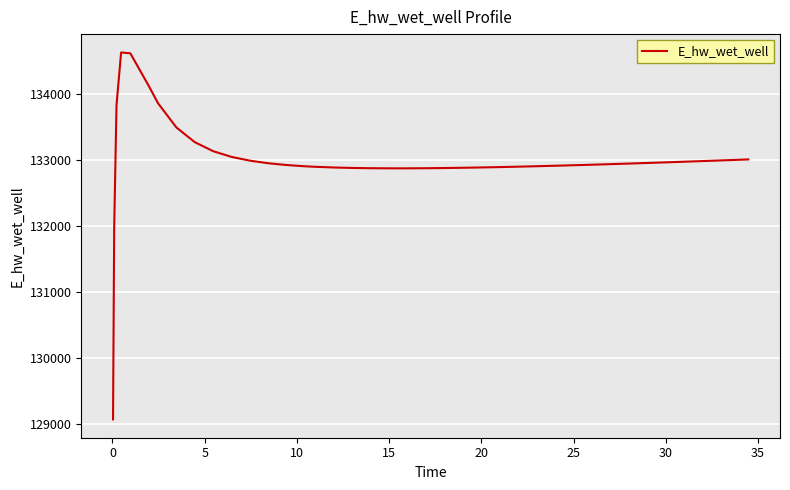

What is the maximum value shown in the chart?

134628.0